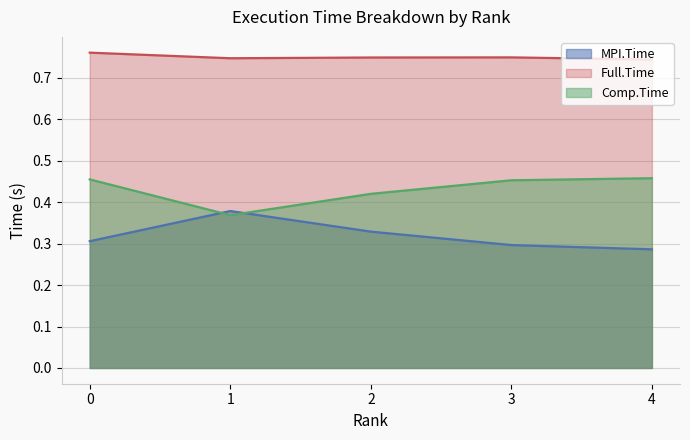

Where is the first local maximum for Full.Time?

3